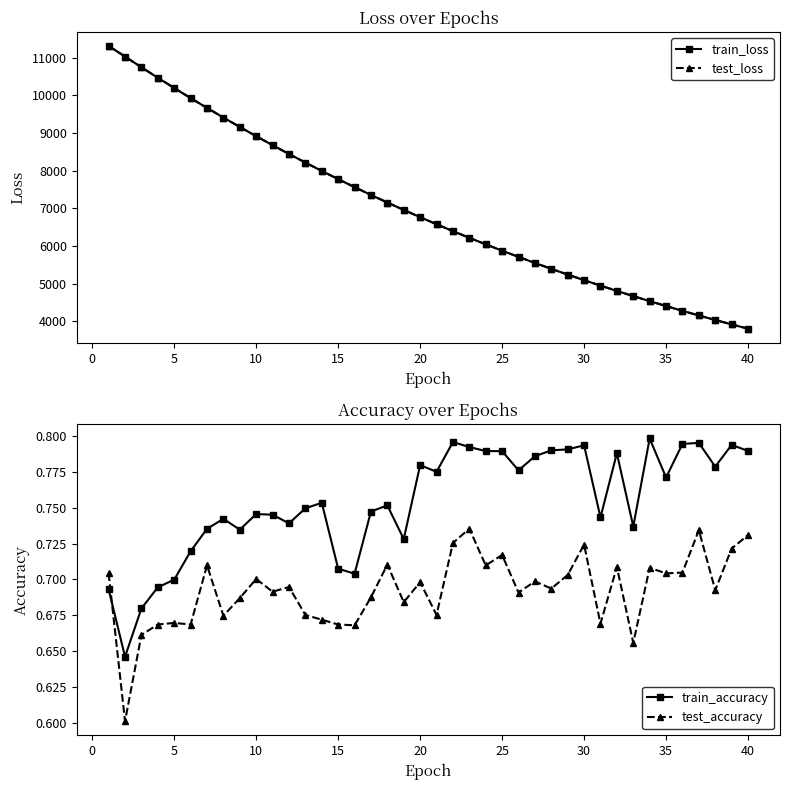

What are all the series names shown in the legend?

train_loss, test_loss, train_accuracy, test_accuracy